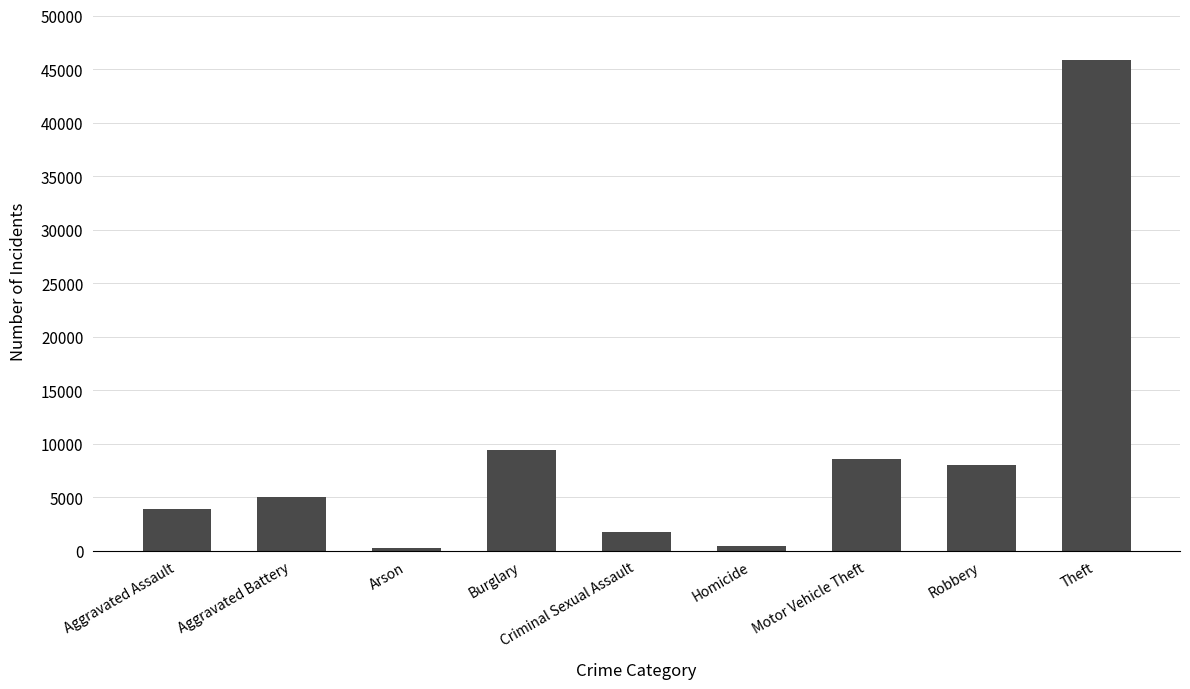

What is the difference between the maximum and minimum values?

45596